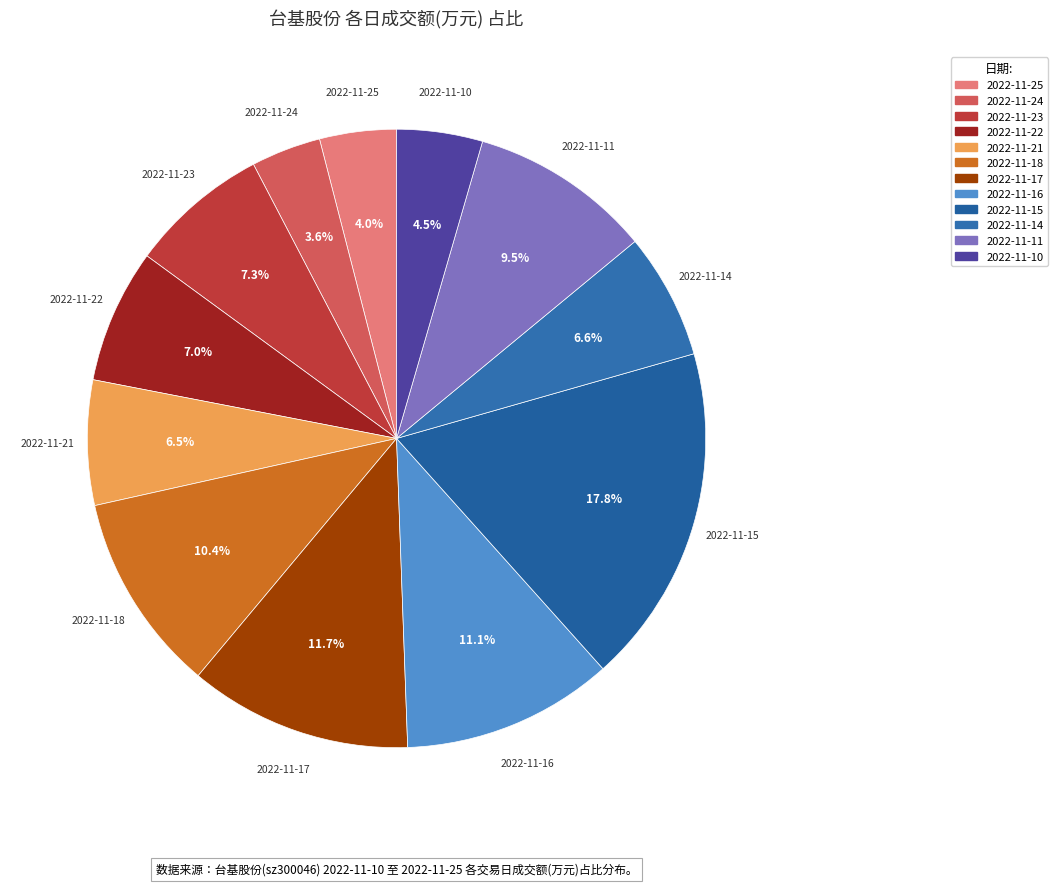

Which has a higher value, 2022-11-18 or 2022-11-23?

2022-11-18